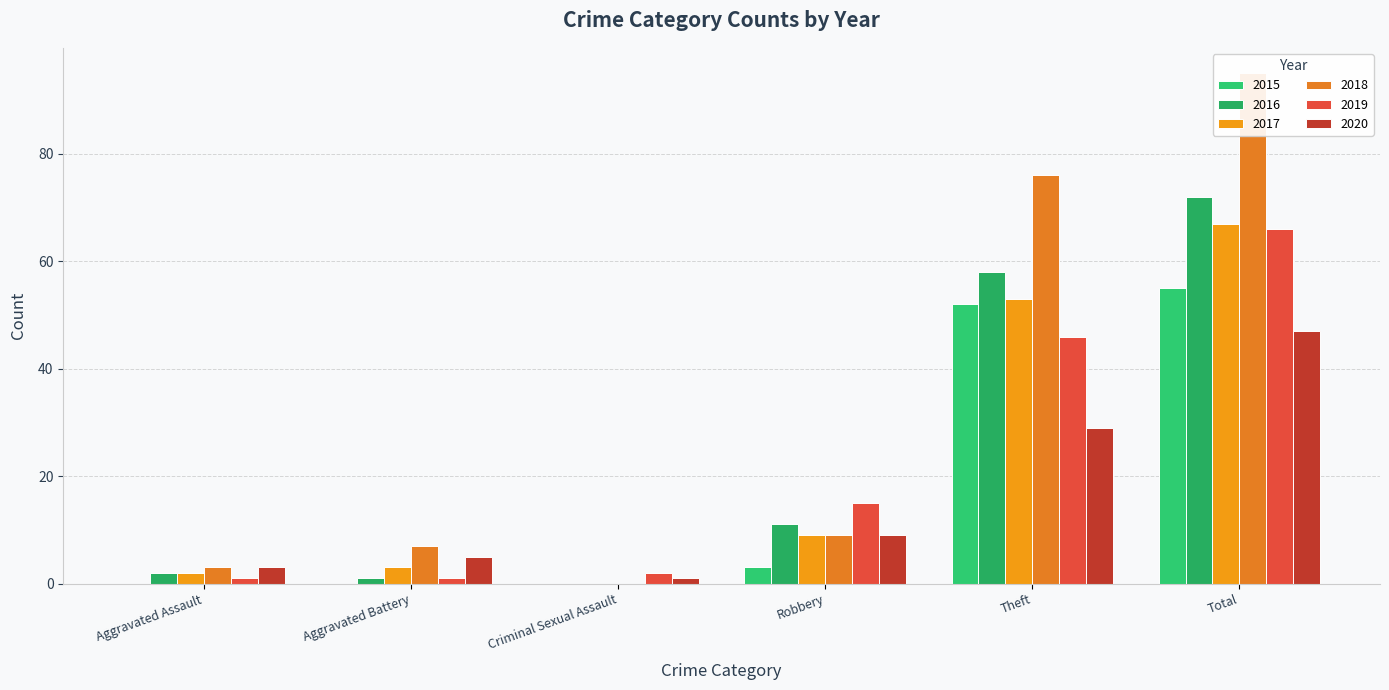

Are the bars horizontal?

No